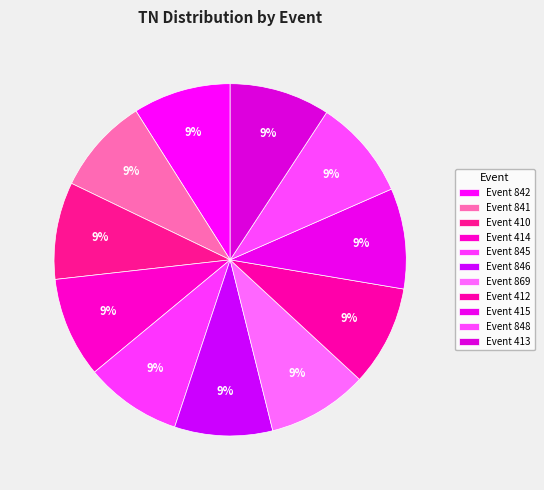

Count the number of slices in the pie.

11